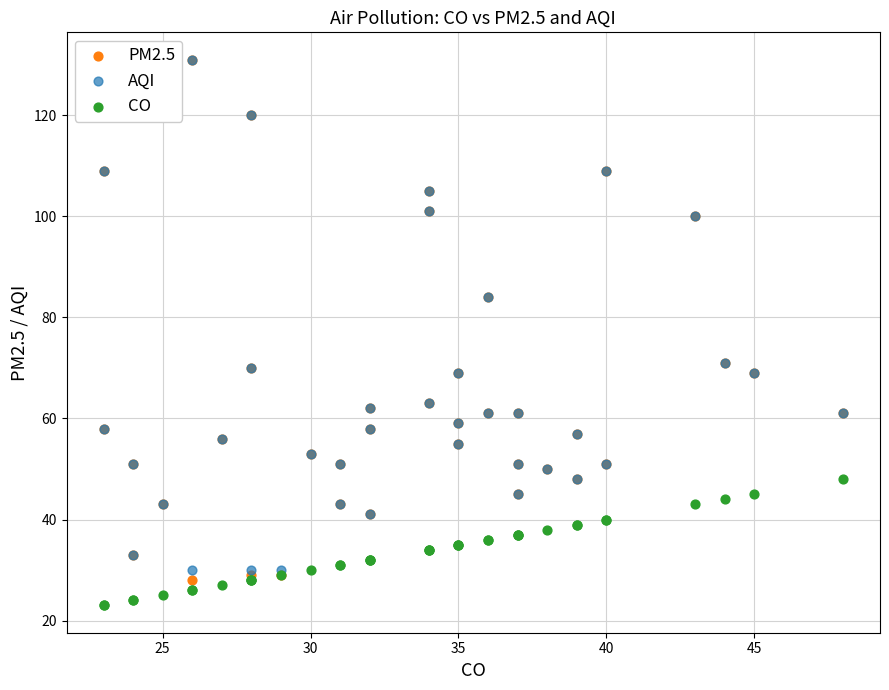

What are all the series names shown in the legend?

PM2.5, AQI, CO